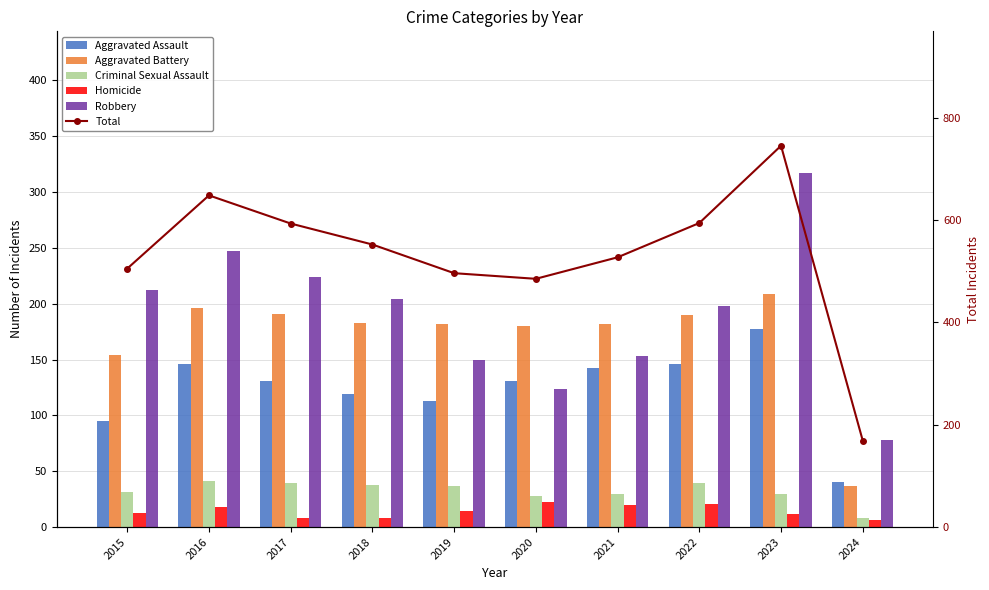

Which series has the largest total across all categories?

Total